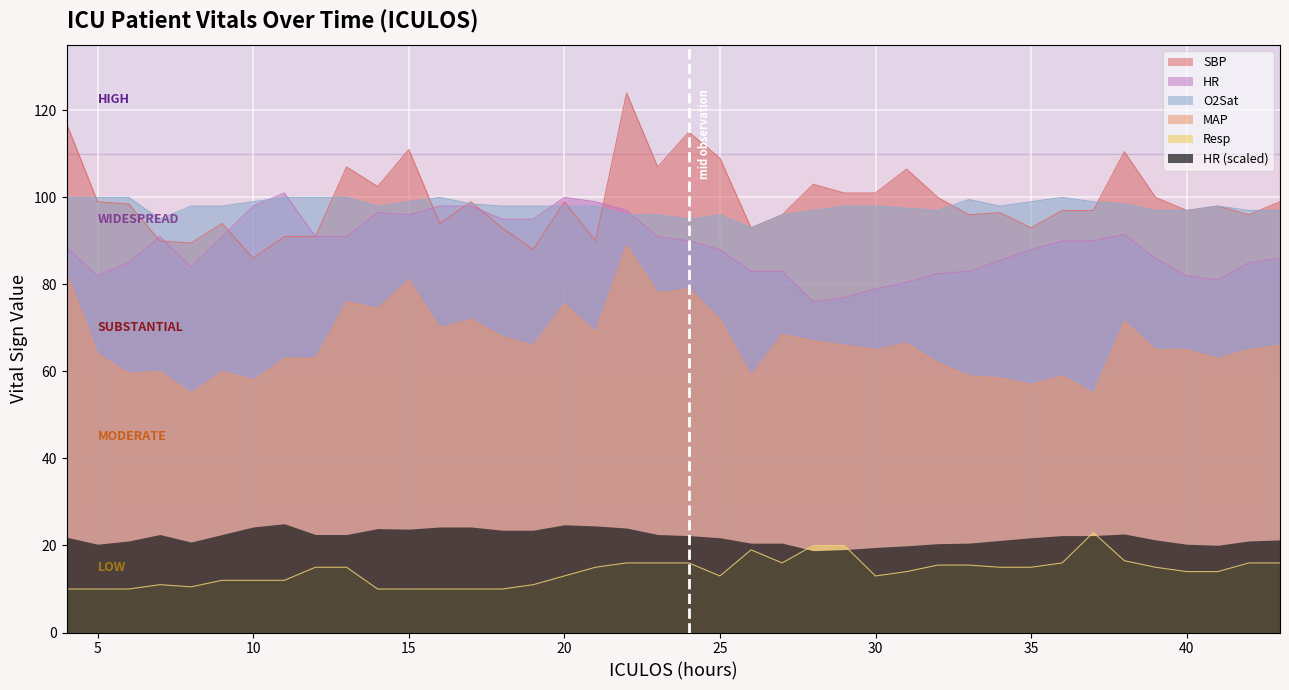

The value of MAP at 10 is 78.5. True or false?

False